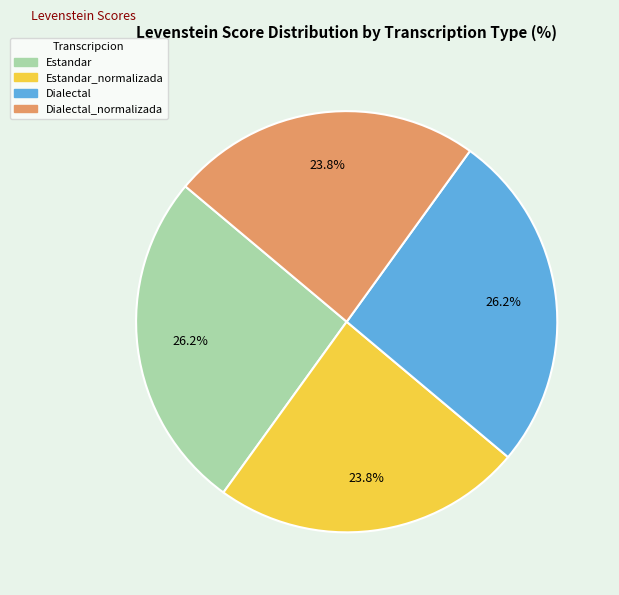

Does any single category account for the majority?

No